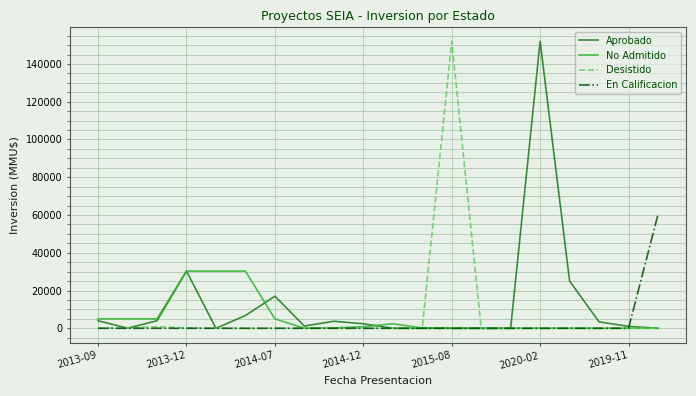

What is the highest value of the Aprobado series?

152000